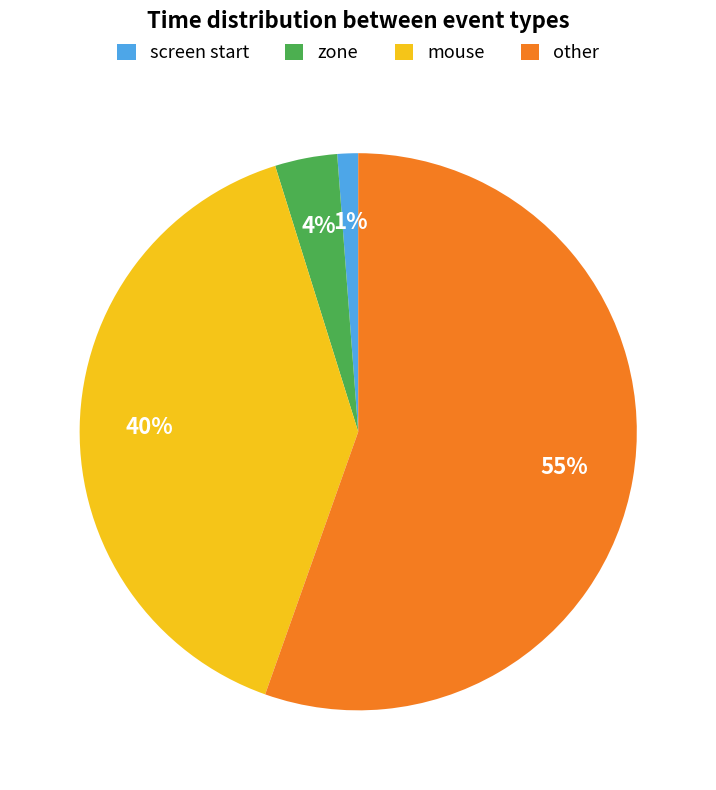

Which slice is the smallest?

screen start